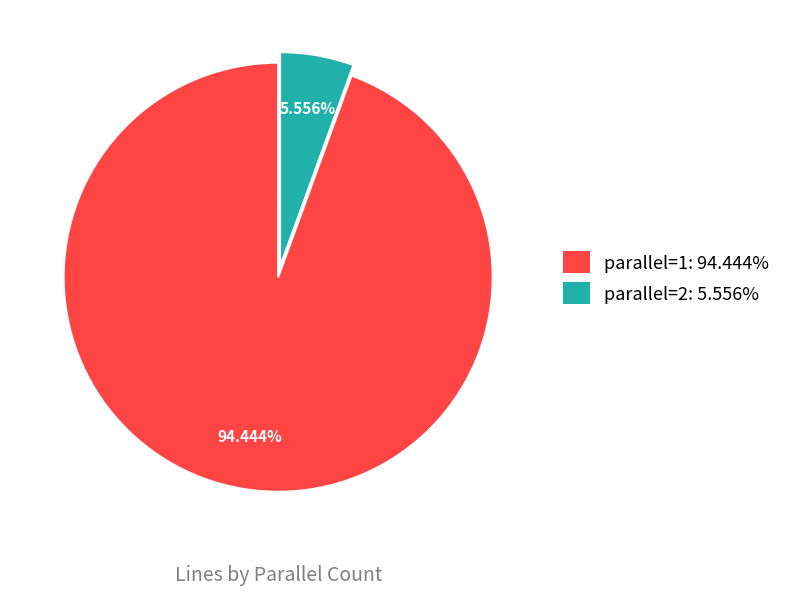

To the nearest percent, what portion does parallel=2 represent?

6%